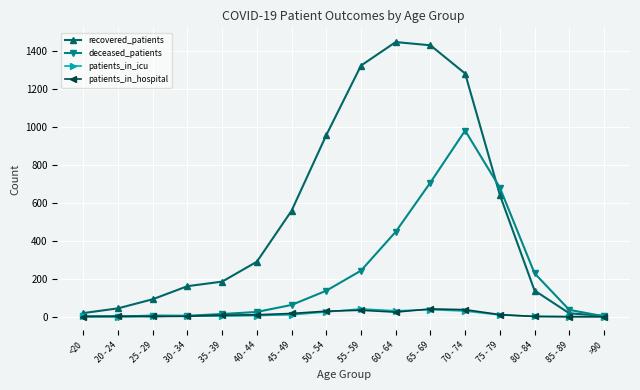

How many categories are shown in the chart?

16